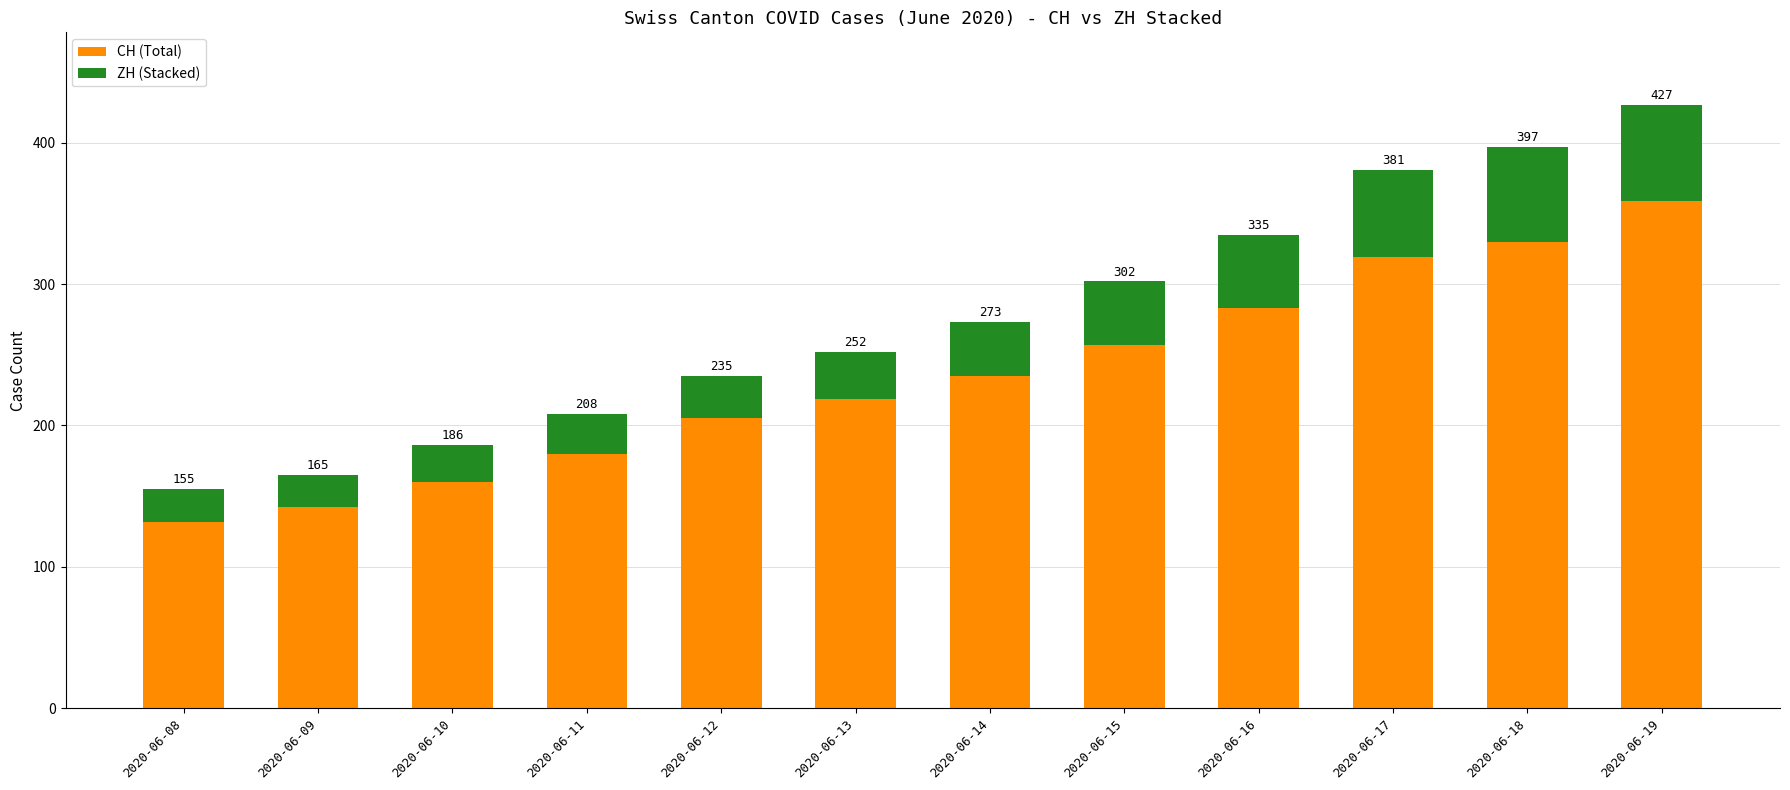

At 2020-06-09, list the series in order from largest to smallest.

CH (Total), ZH (Stacked)